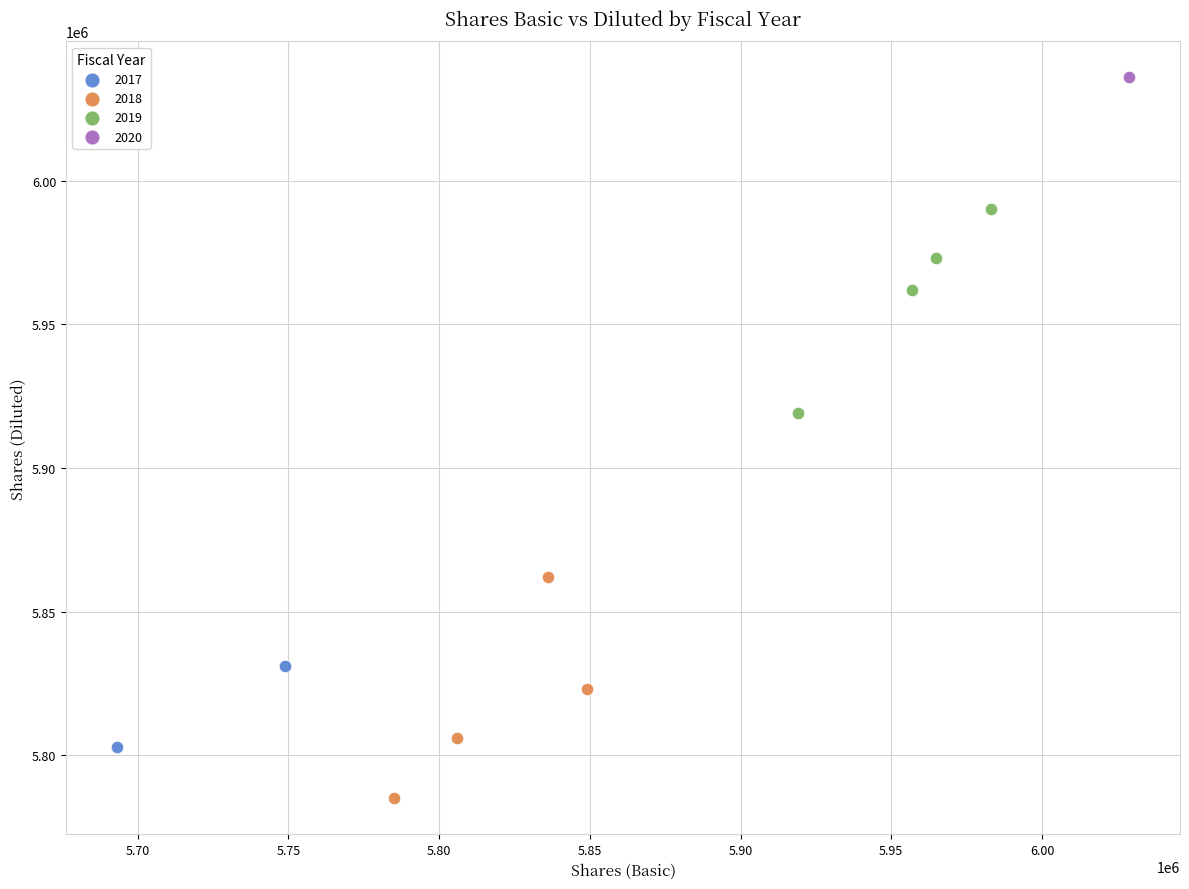

Which series contains the highest Y value?

2020